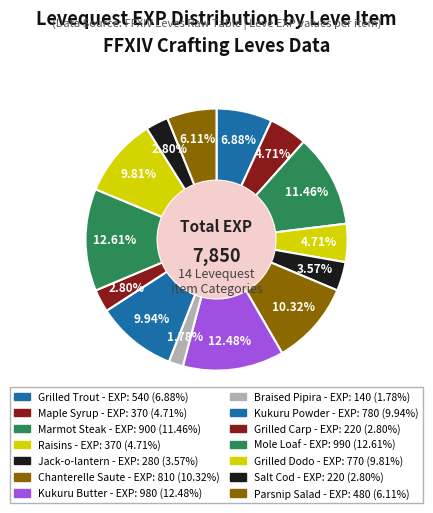

Count the number of slices in the pie.

14